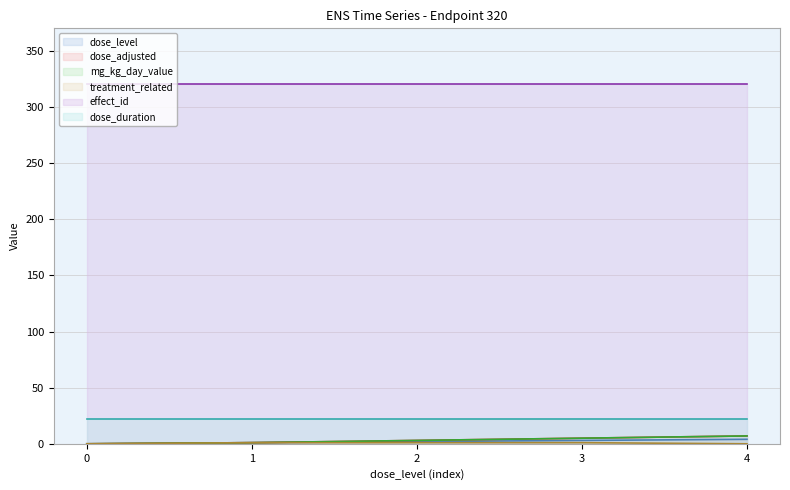

Which category has the highest value in the dose_level series?

4